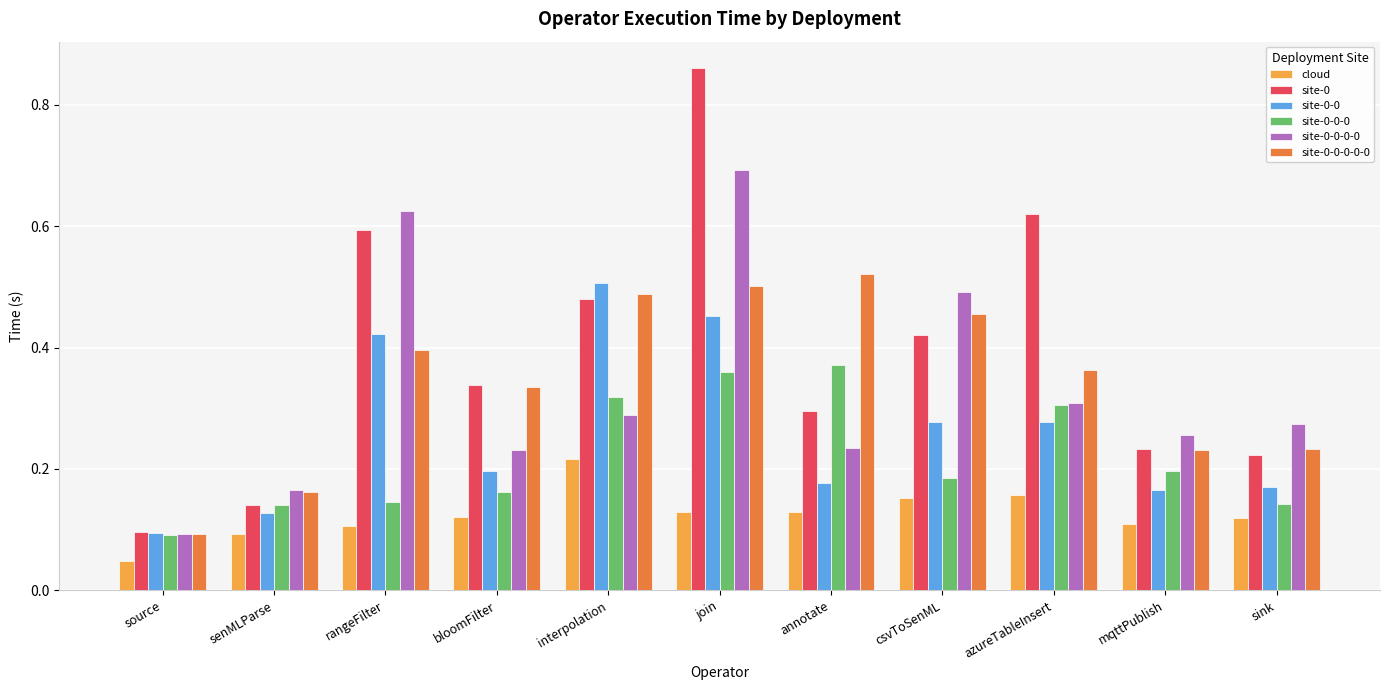

What position from the left is interpolation?

5